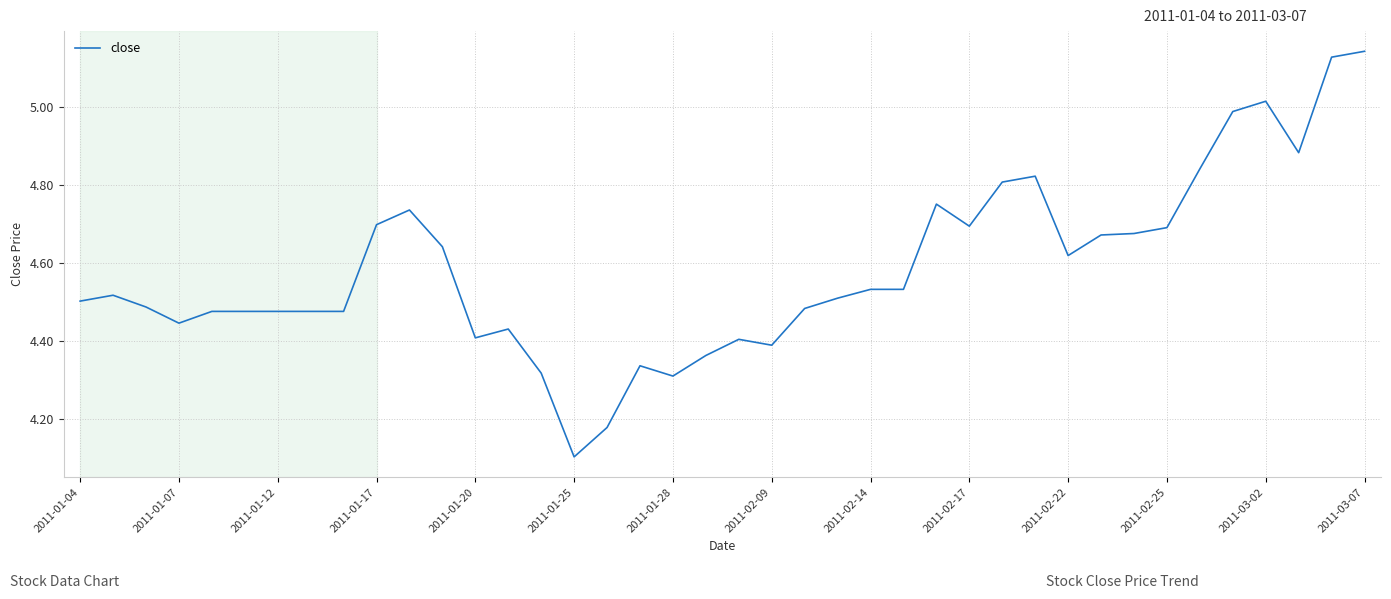

What is the difference between the second highest and minimum values?

1.0